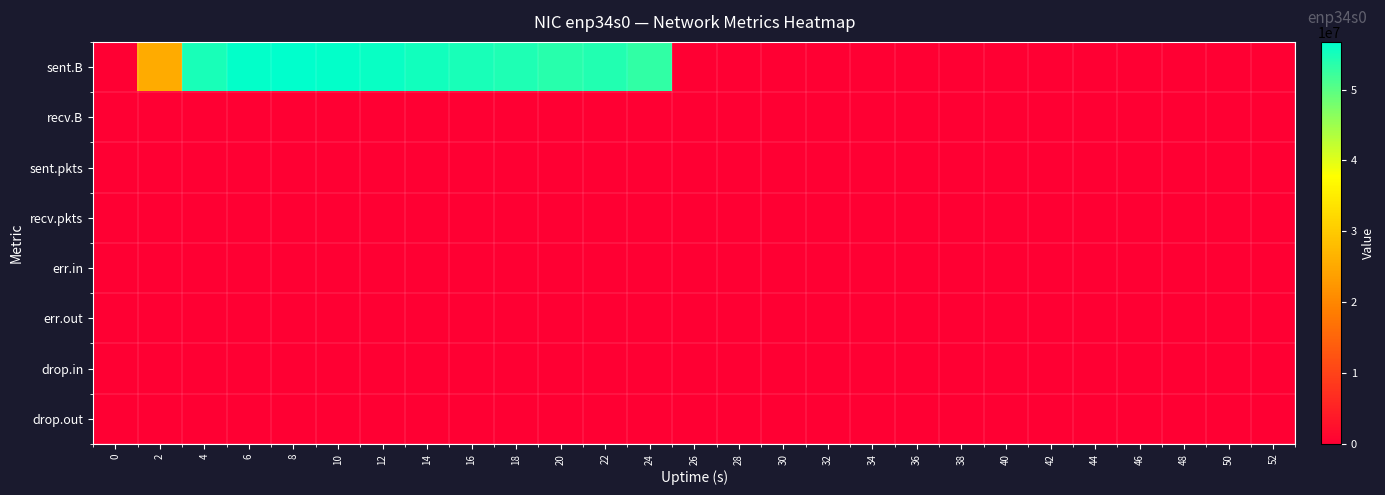

What is the greatest value displayed?

56717659